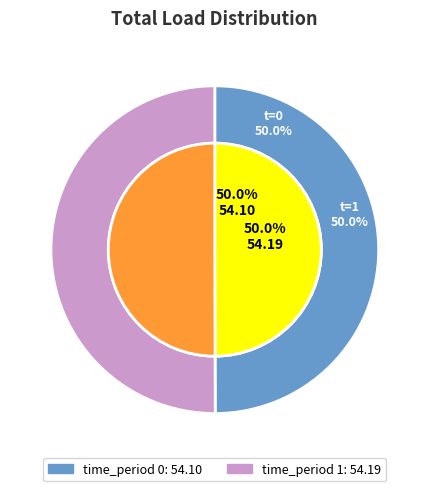

What is the total percentage of 1 and 0?

100.0%